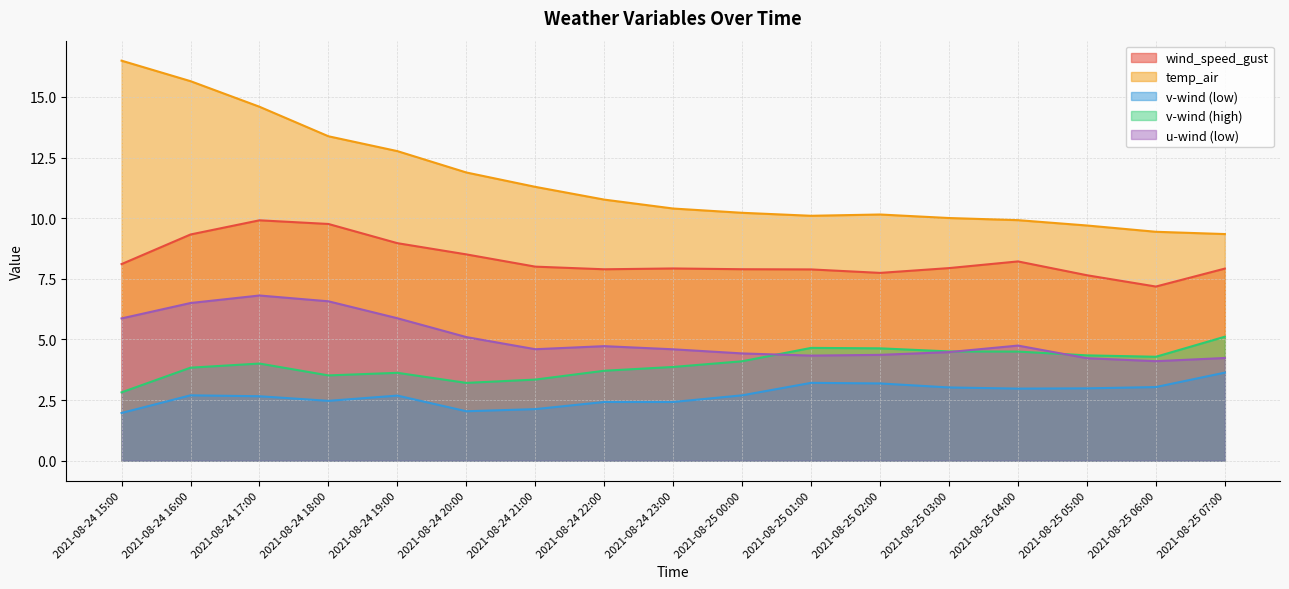

Is it true that v-wind (low) equals 3.0 at 2021-08-25 06:00?

True